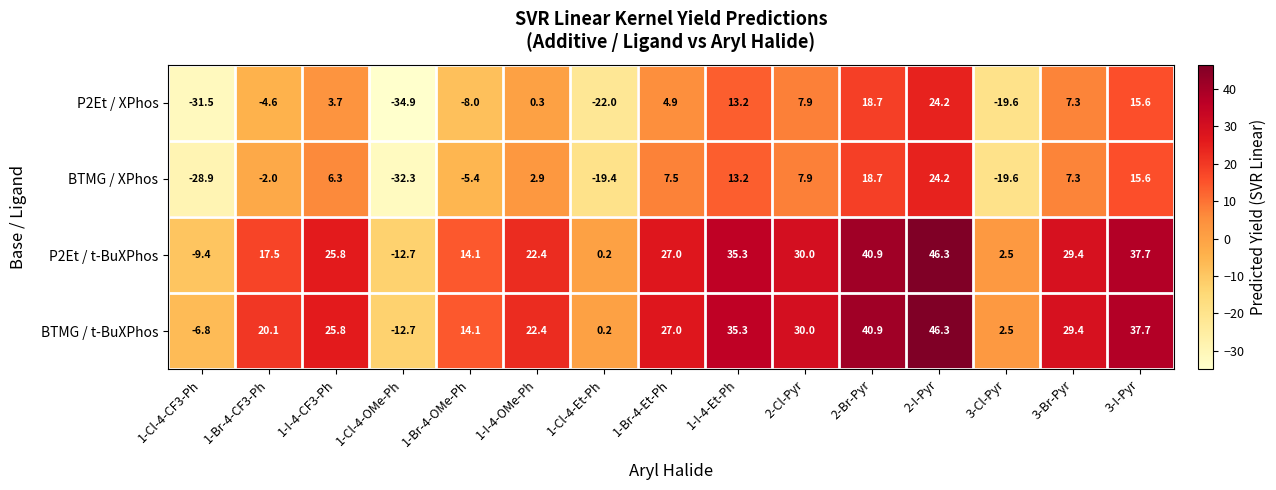

The BTMG / t-BuXPhos series shows 20.1 at 1-Br-4-CF3-Ph. True or false?

True